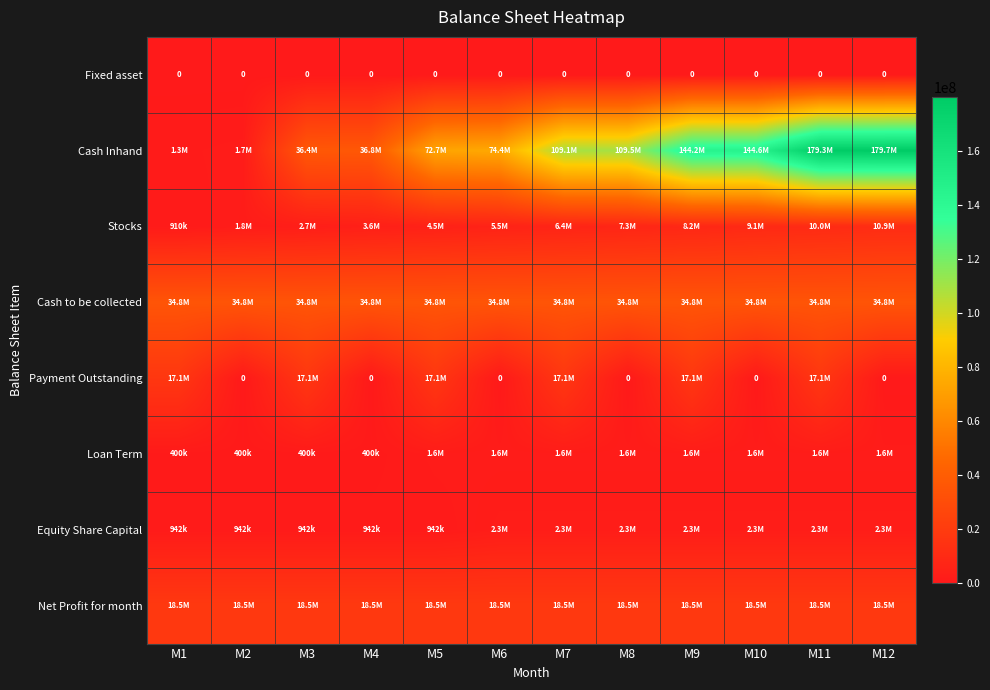

True or false: Fixed asset has a value of 0 at M4.

True